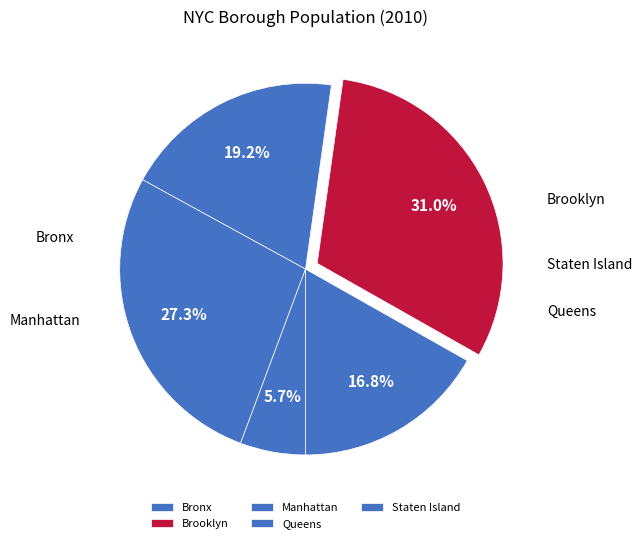

What percentage is the Manhattan slice, to the nearest percent?

19%